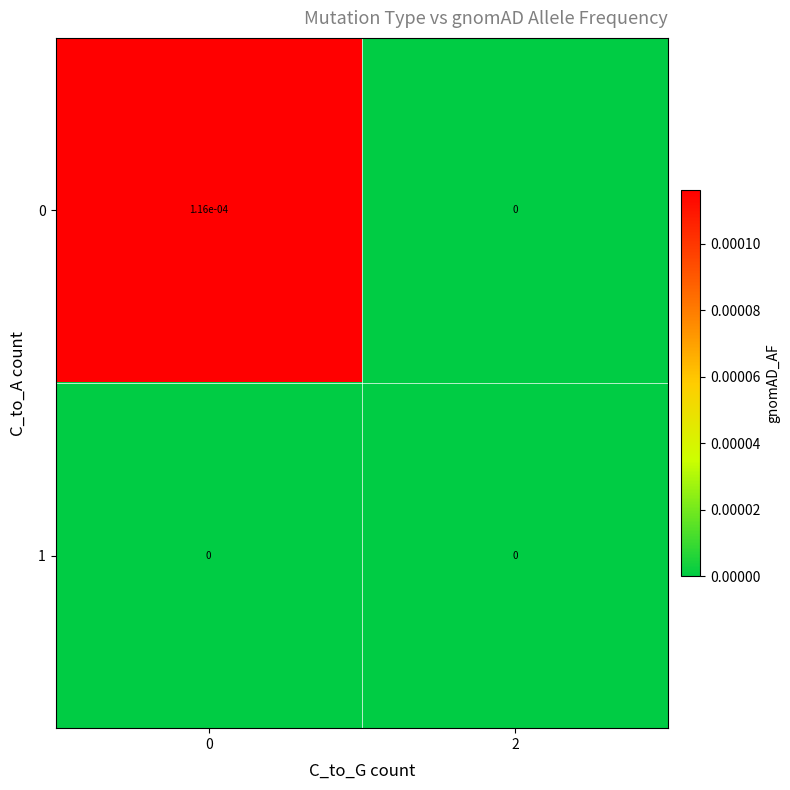

True or false: 0 has a value of 0.0 at 2.

True